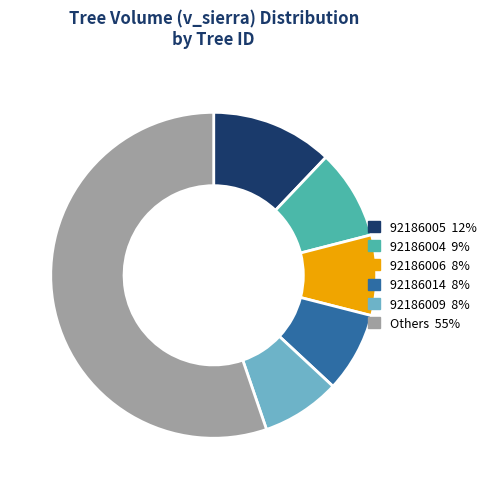

Does any single category account for the majority?

Yes